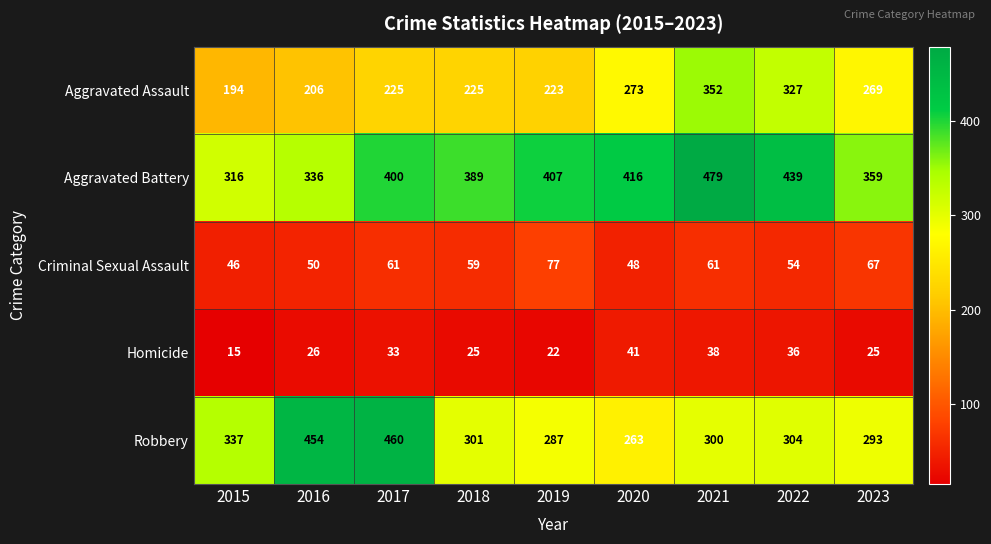

Which series has the largest total across all categories?

Aggravated Battery